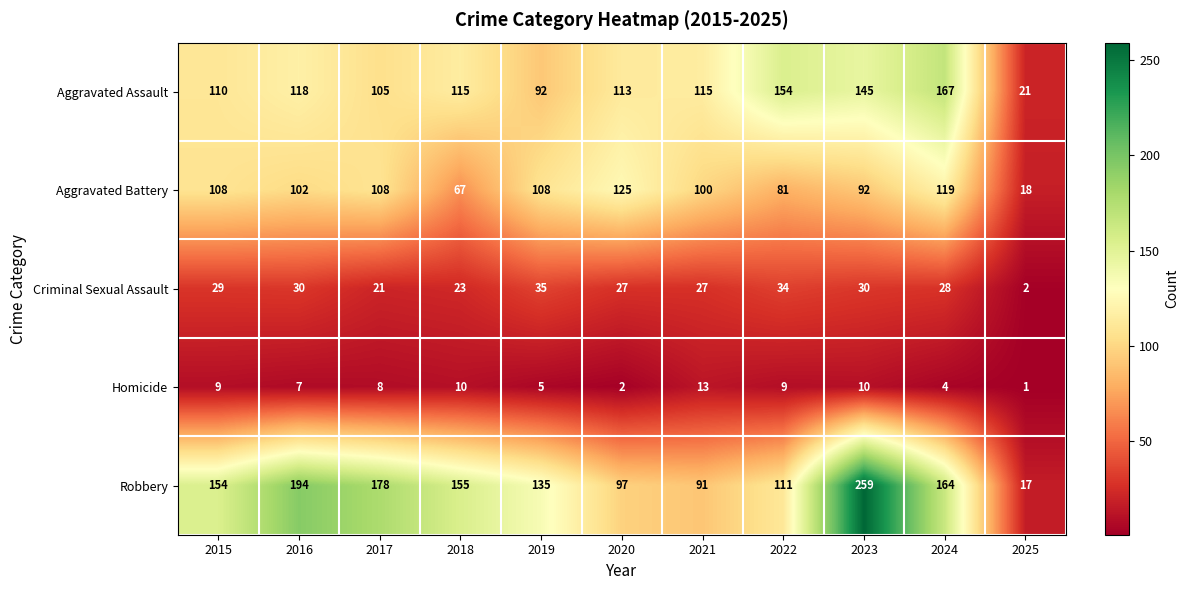

The Aggravated Battery series shows 72 at 2017. True or false?

False